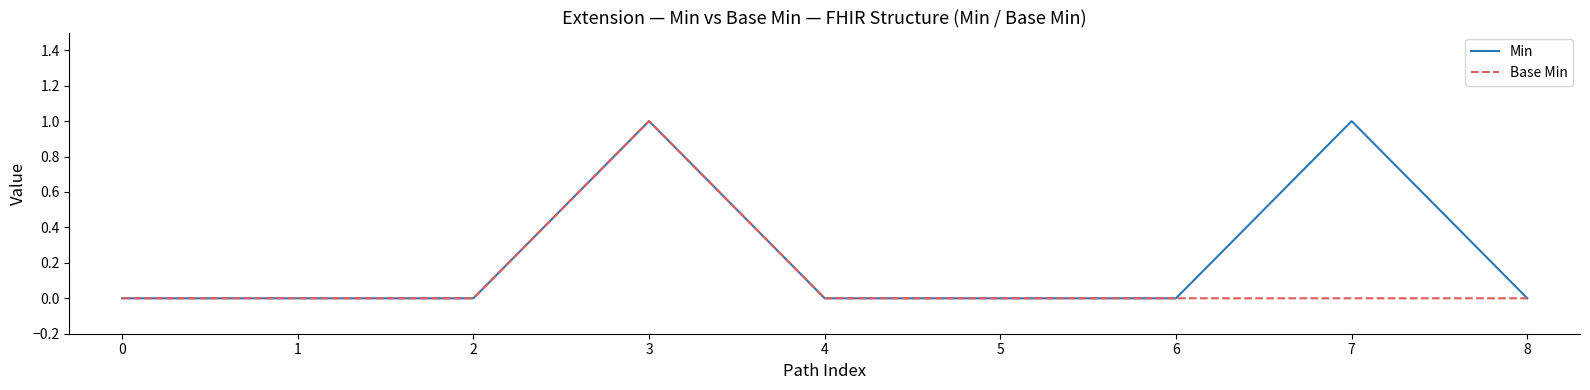

Which series changed the most between 5 and 7?

Min